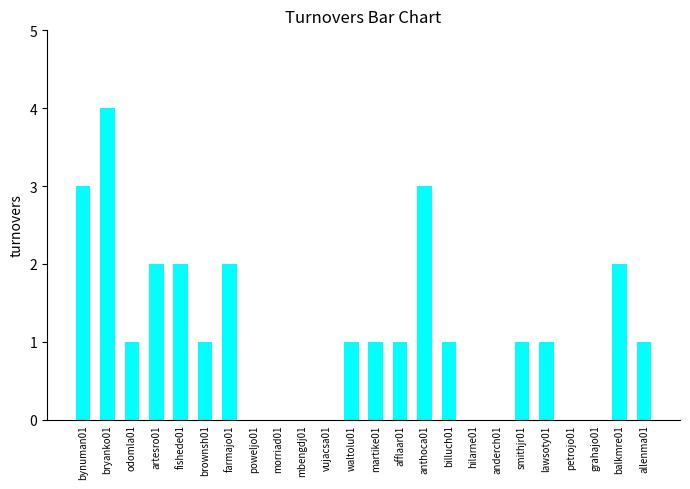

Where does the data first go above 1?

bynuman01